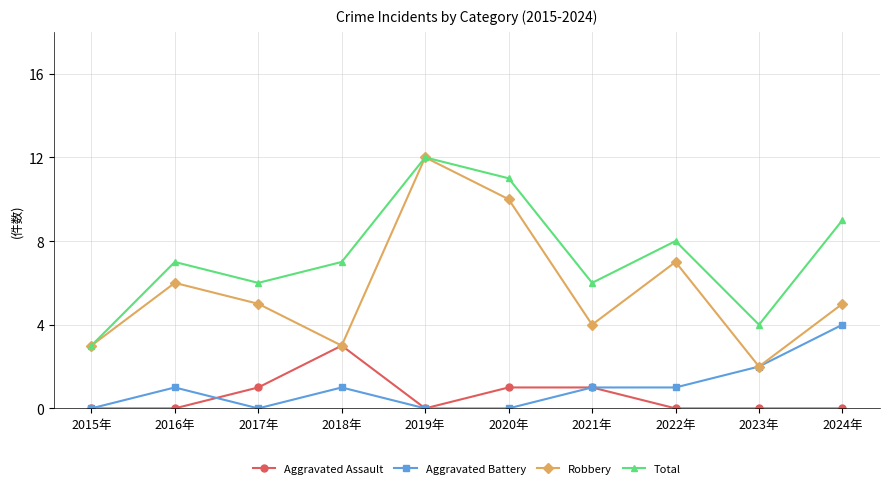

In Total, how many points are higher than both neighbors (excluding endpoints)?

3